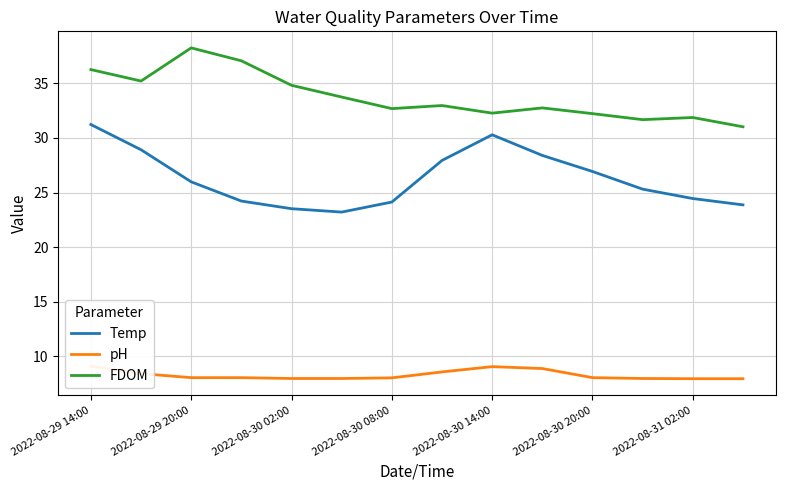

True or false: Temp and FDOM cross at least once.

False